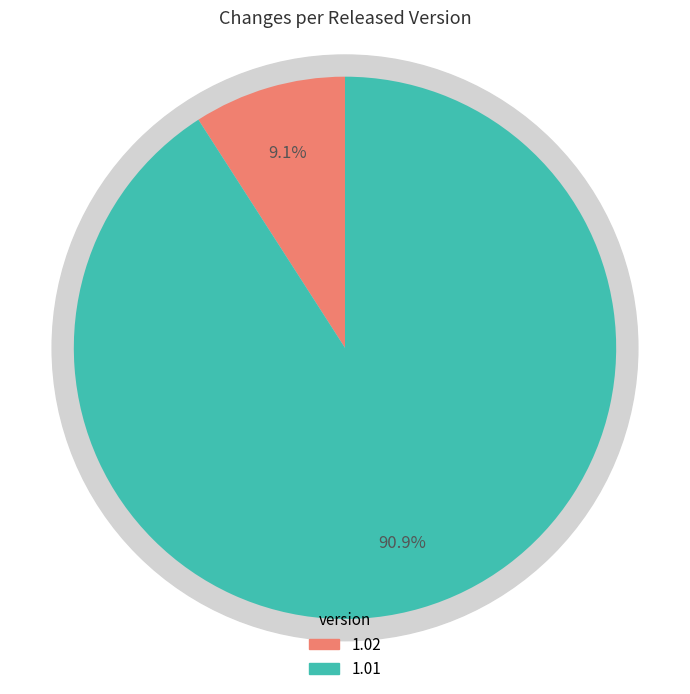

Which category has the smallest portion of the pie?

1.02